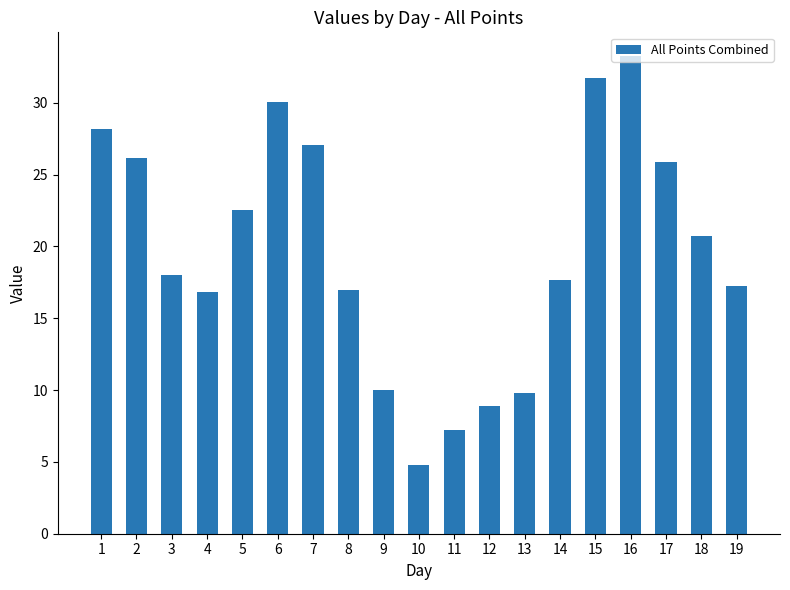

What is the value of the 2nd bar from the left?

26.2